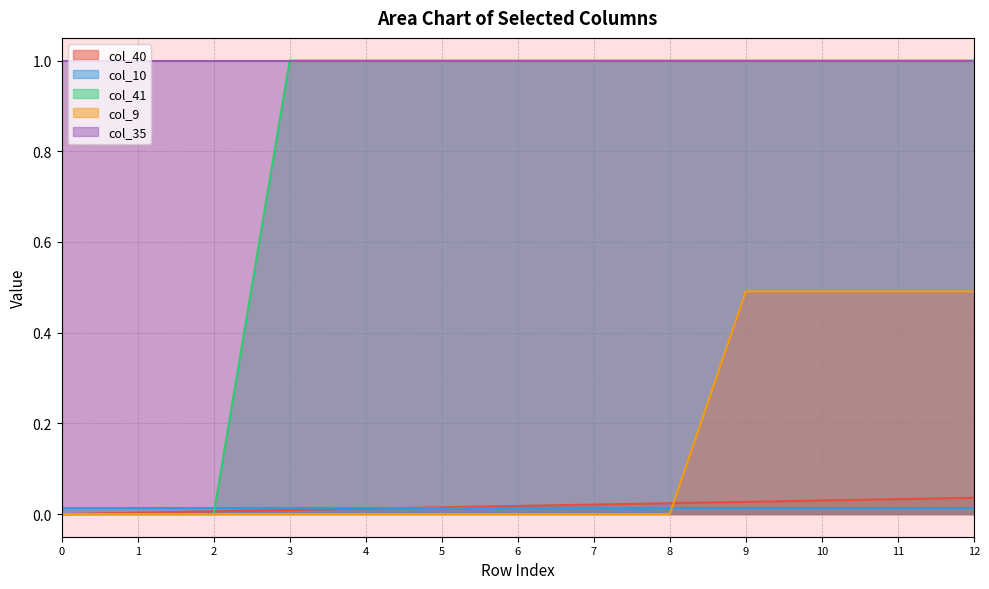

How many values in the col_41 series are below 1?

3